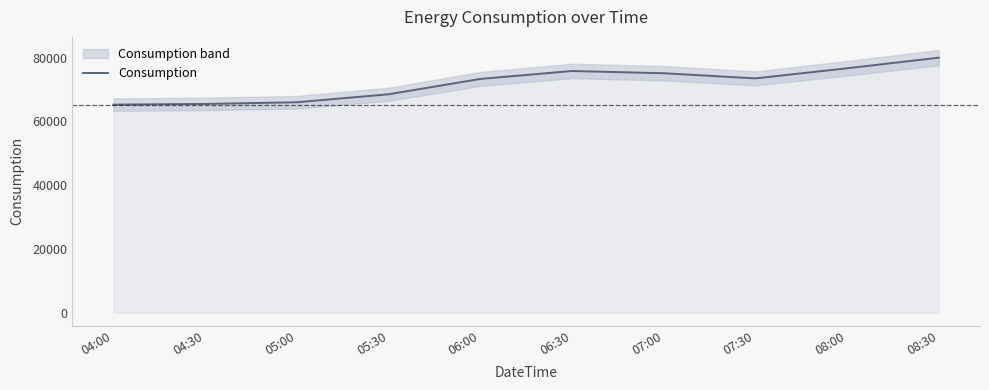

List the labels in order of value, smallest first.

04:00, 04:30, 05:00, 05:30, 06:00, 07:30, 07:00, 06:30, 08:00, 08:30